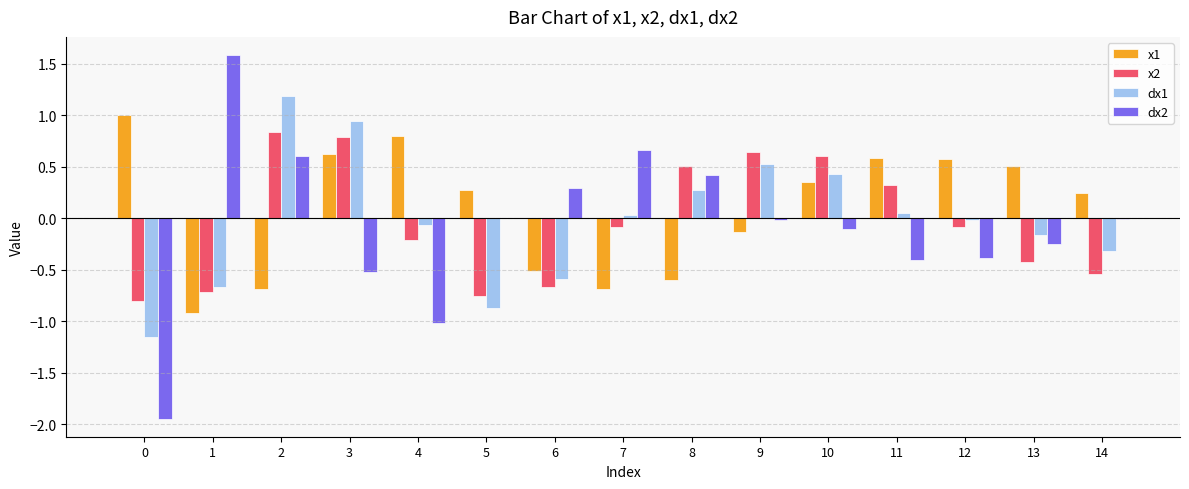

True or false: x1 has a value of 1.0 at 0.

True